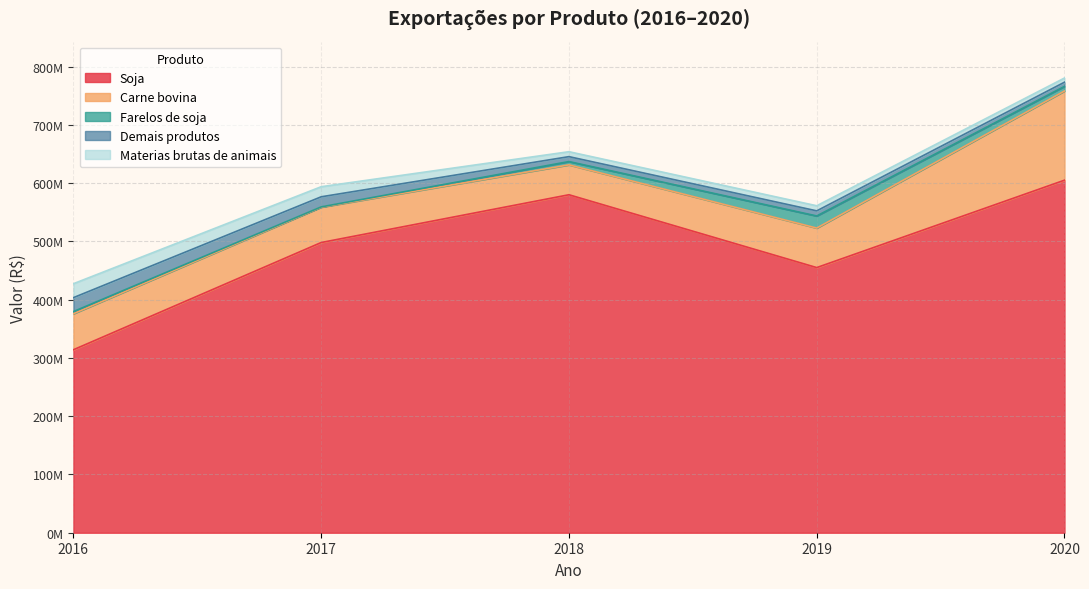

What is the value of the Farelos de soja point at the 3rd from the left?

5630000